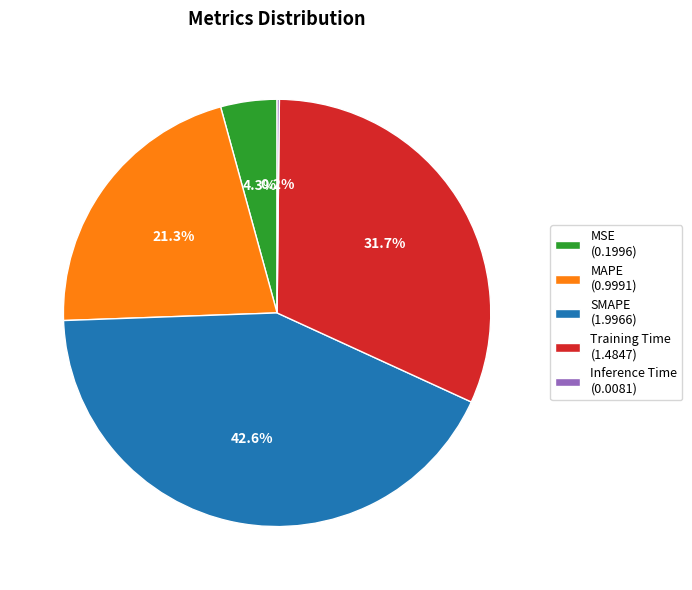

What portion of the pie excludes MAPE (0.9991)?

78.7%